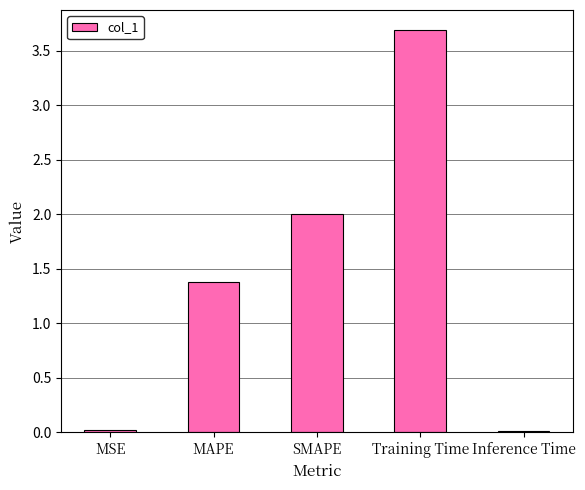

Count the number of values greater than 1.

3